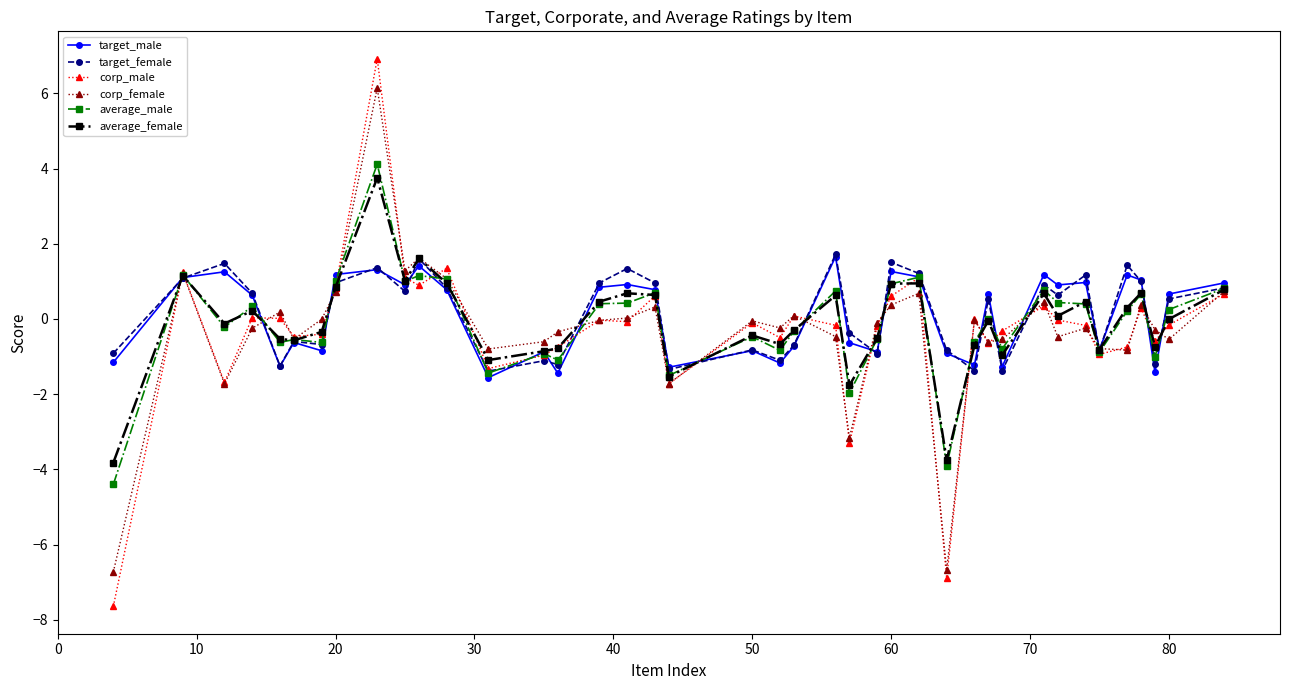

In corp_male, how many points are higher than both neighbors (excluding endpoints)?

12